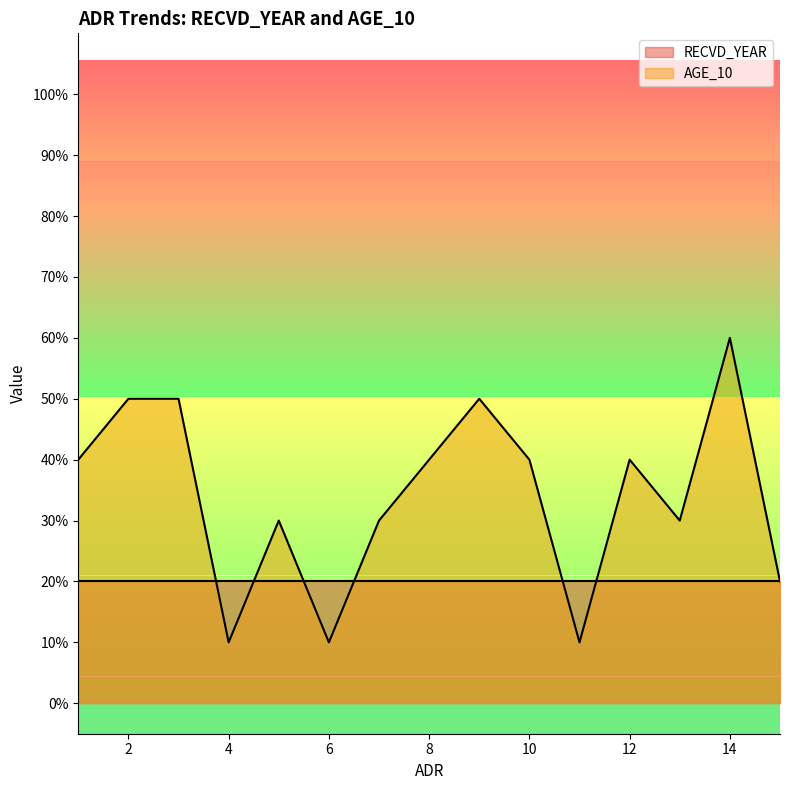

Does the chart display data point markers on the line(s)?

No